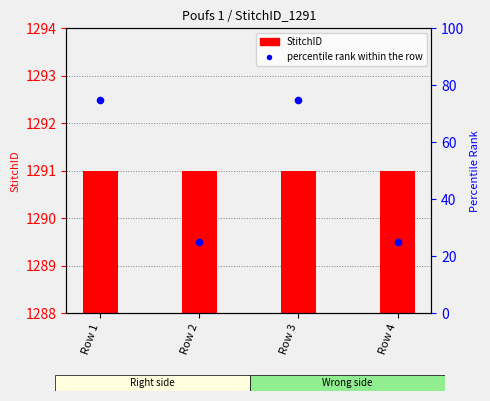

What is the ratio of the value at Row 3 to the value at Row 2?

3.0